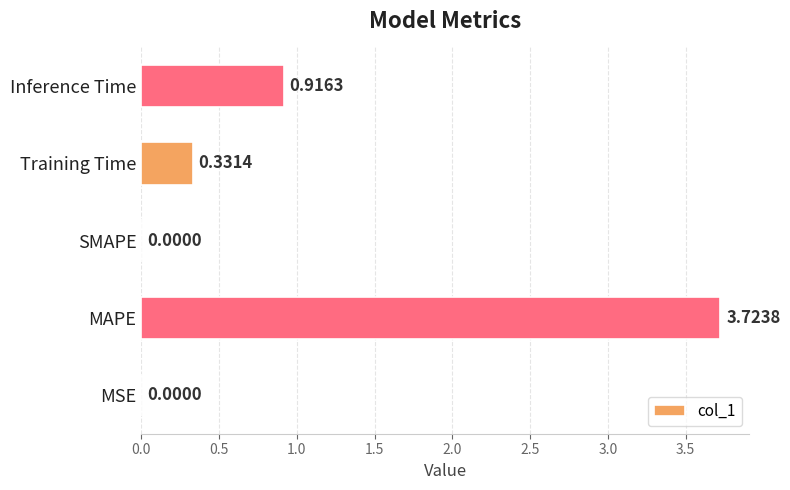

At which label is the value closest to 1?

Inference Time